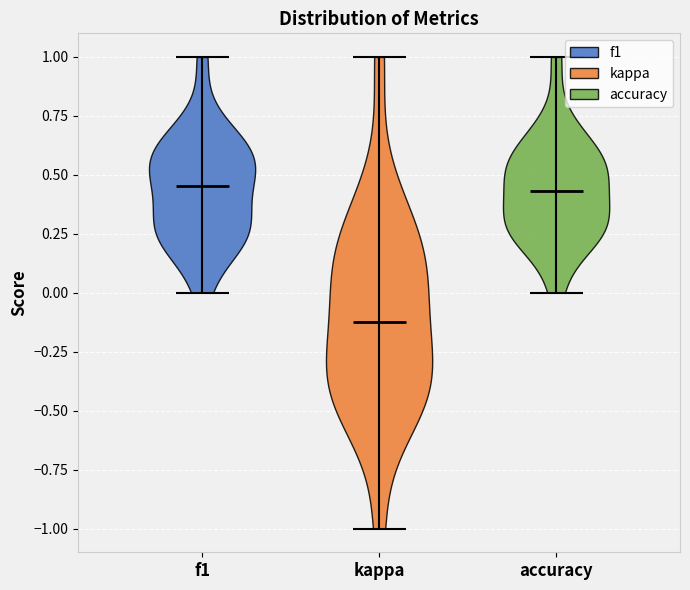

Which violin has the lowest median line?

kappa